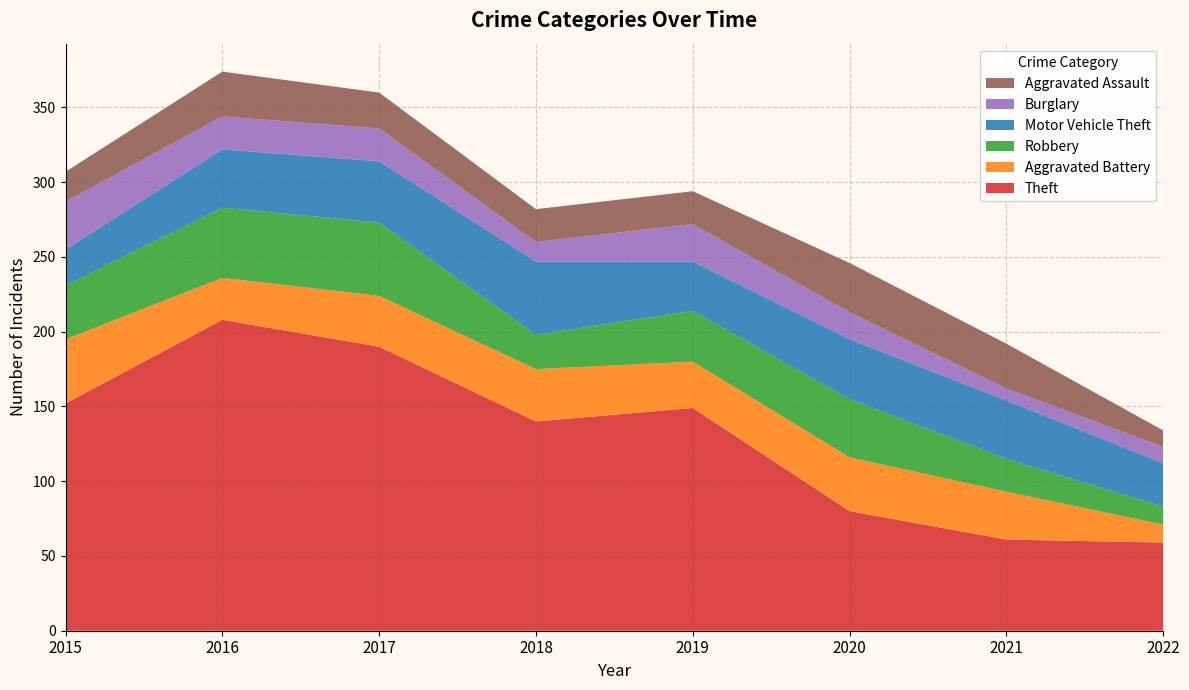

Reading left to right, what are all the values shown in this chart?

Theft: 2015=152	2016=208	2017=190	2018=140	2019=149	2020=80	2021=61	2022=59
Aggravated Battery: 2015=43	2016=28	2017=34	2018=35	2019=31	2020=36	2021=32	2022=12
Robbery: 2015=36	2016=47	2017=49	2018=23	2019=34	2020=39	2021=22	2022=12
Motor Vehicle Theft: 2015=24	2016=39	2017=41	2018=49	2019=33	2020=40	2021=39	2022=29
Burglary: 2015=32	2016=22	2017=22	2018=13	2019=25	2020=18	2021=8	2022=11
Aggravated Assault: 2015=20	2016=30	2017=24	2018=22	2019=22	2020=33	2021=30	2022=11